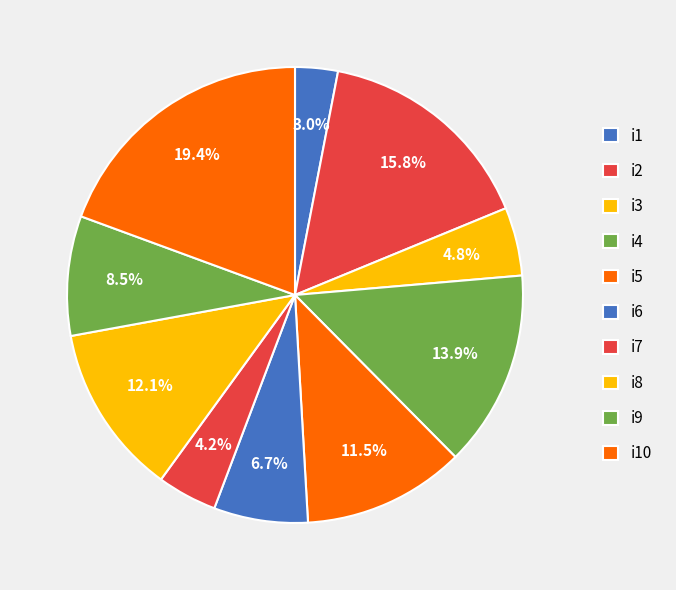

Is i6 the majority of the pie?

No